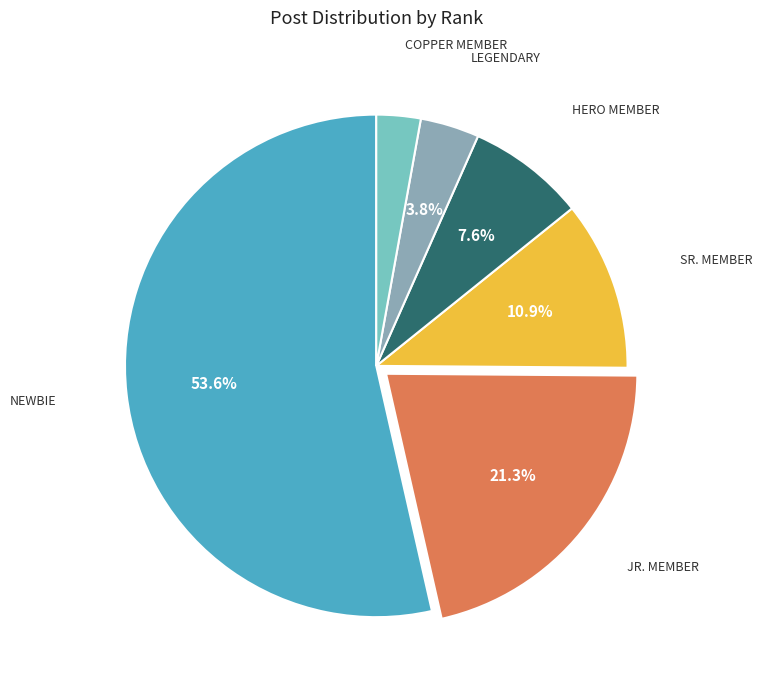

How many slices are in this pie chart?

6